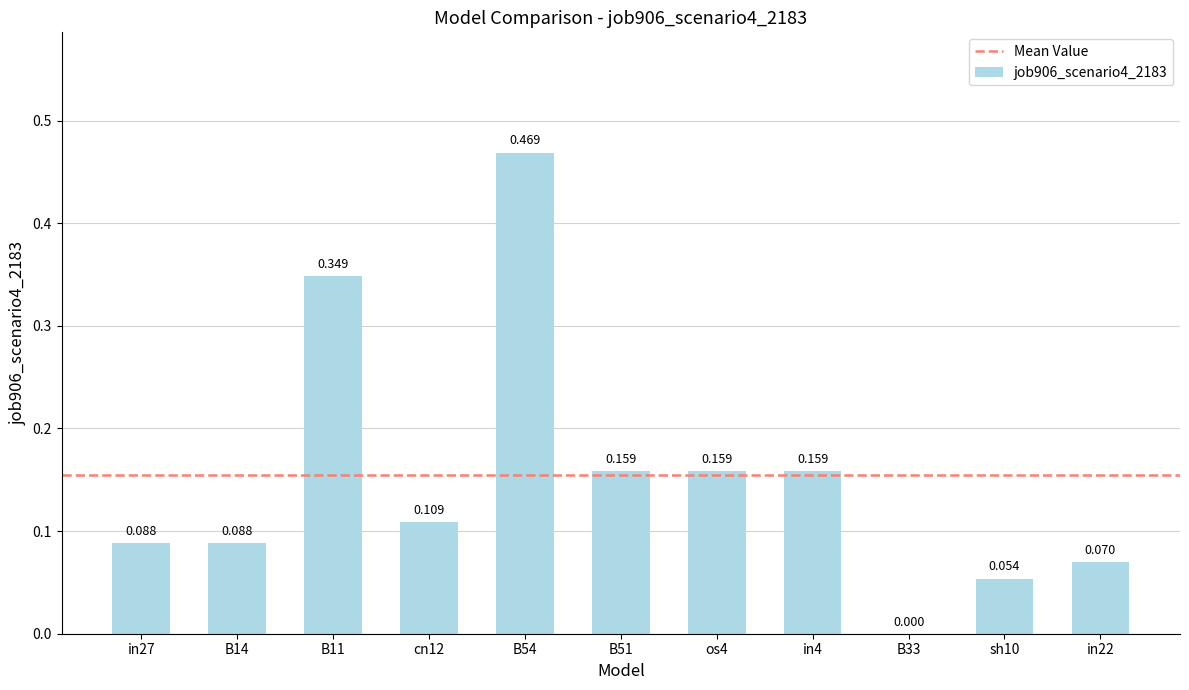

How many positive values are there?

10